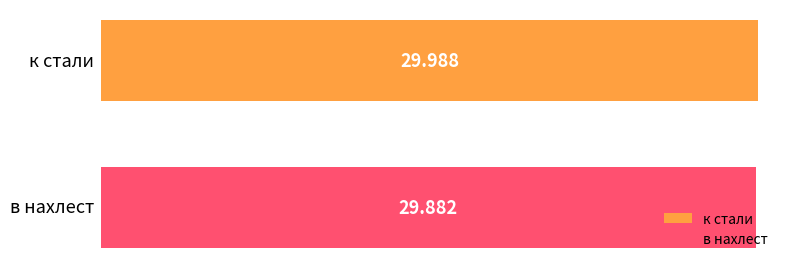

List the series in order of their overall mean, highest first.

к стали, в нахлест